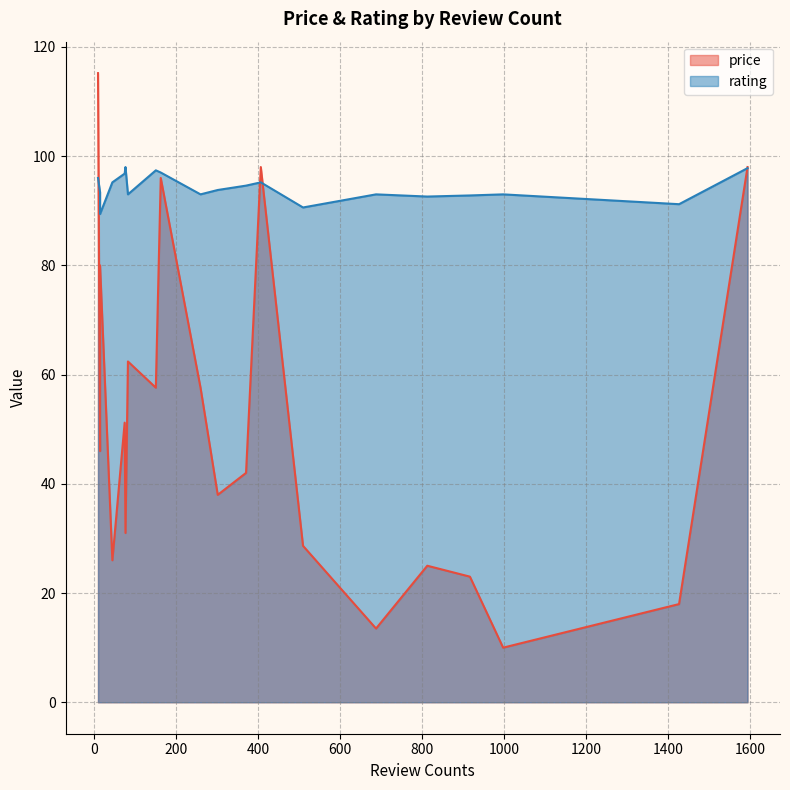

Which series changed the most between 510 and 1594?

price